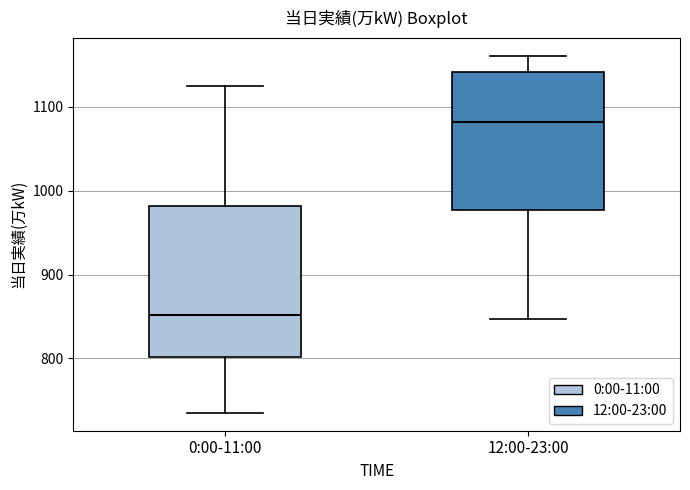

Which box has the lowest median line?

0:00-11:00